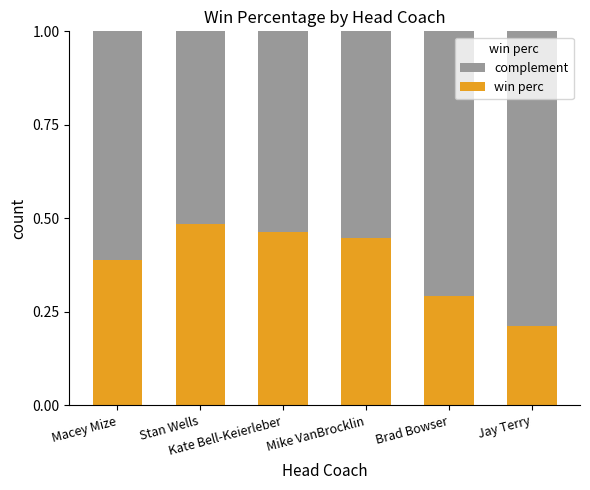

Rank the categories by win perc value from lowest to highest.

Jay Terry, Brad Bowser, Macey Mize, Mike VanBrocklin, Kate Bell-Keierleber, Stan Wells